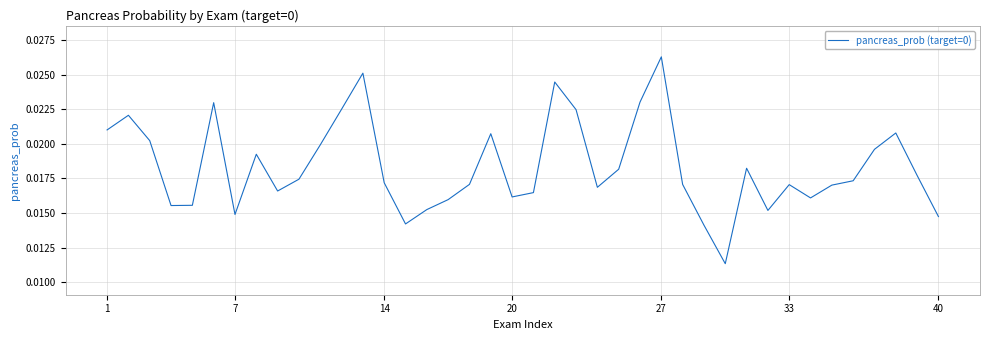

How many lines are shown in the chart?

1